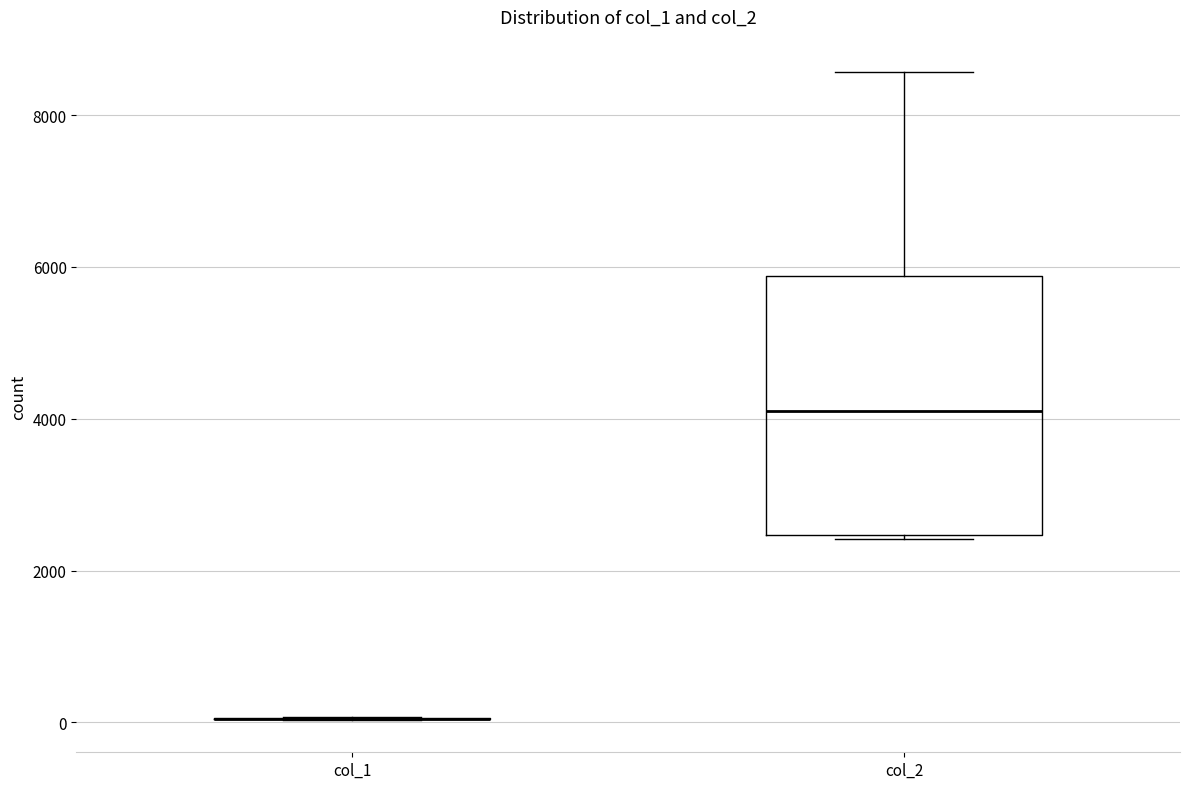

Which box is the tallest, from its lower edge to its upper edge?

col_2